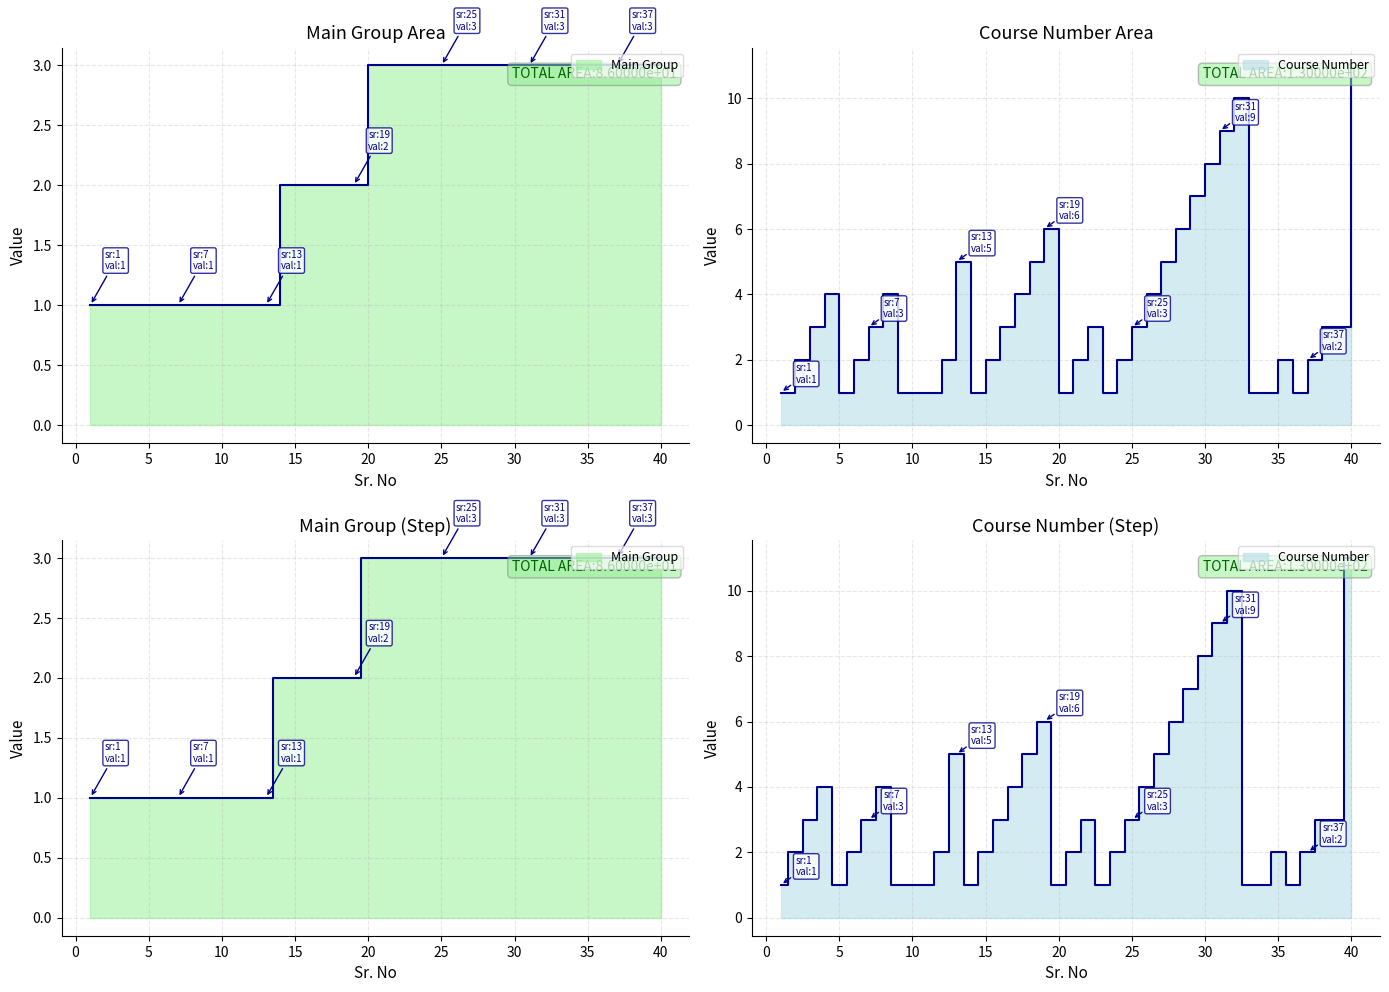

Between 14 and 31, which is larger?

31